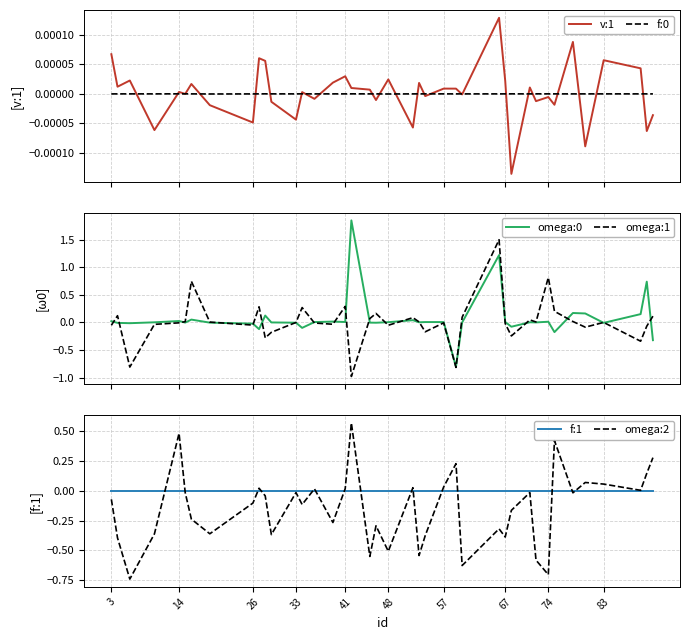

What is the highest value of the omega:1 series?

1.5